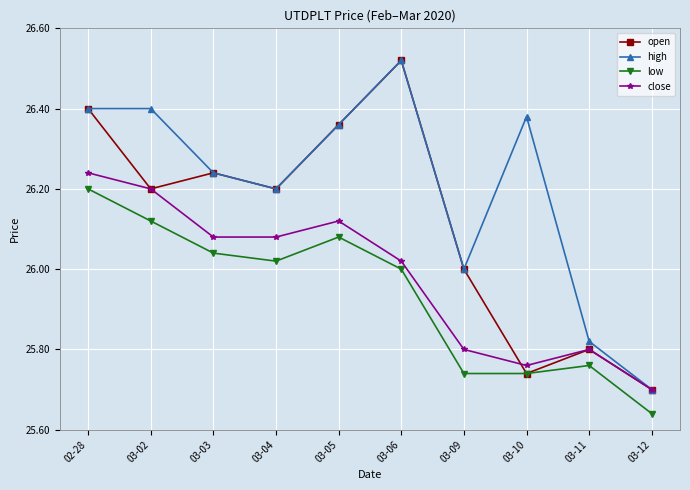

What is the difference between the highest and lowest values at 03-09?

0.3